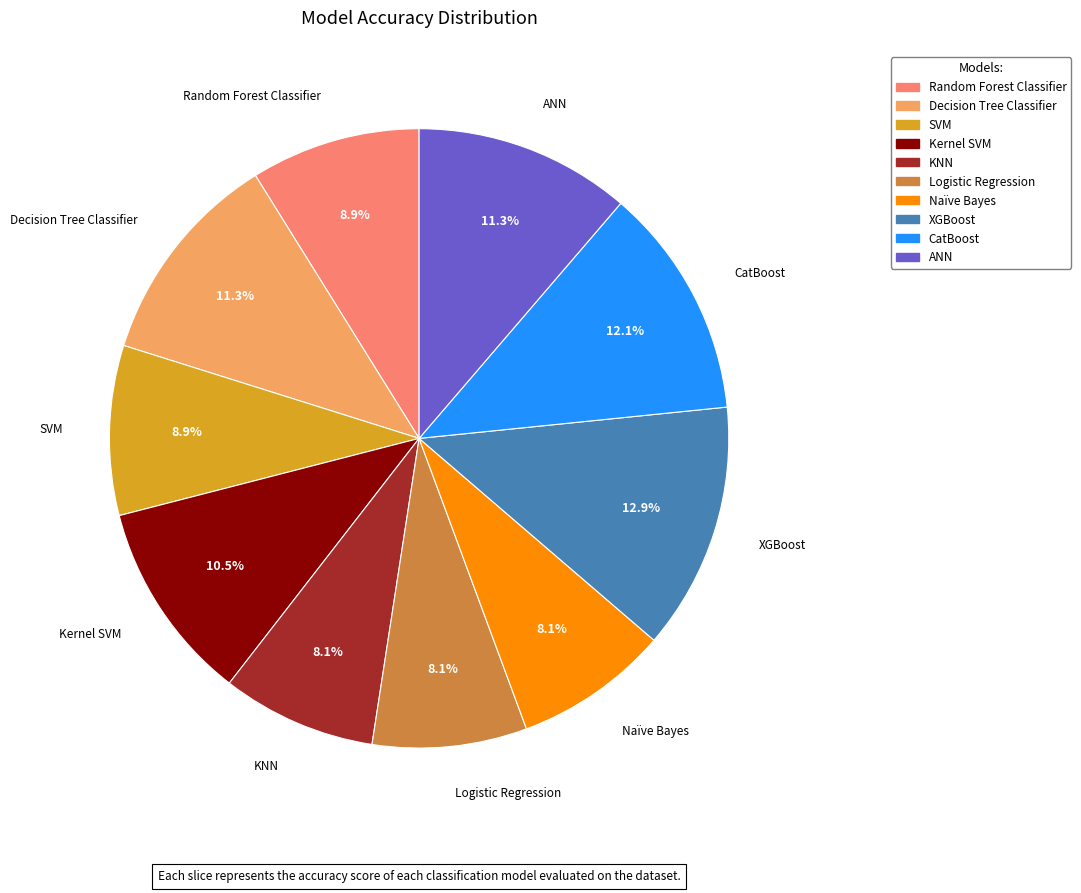

To the nearest percent, what is the difference between the largest and smallest slice percentages?

5%